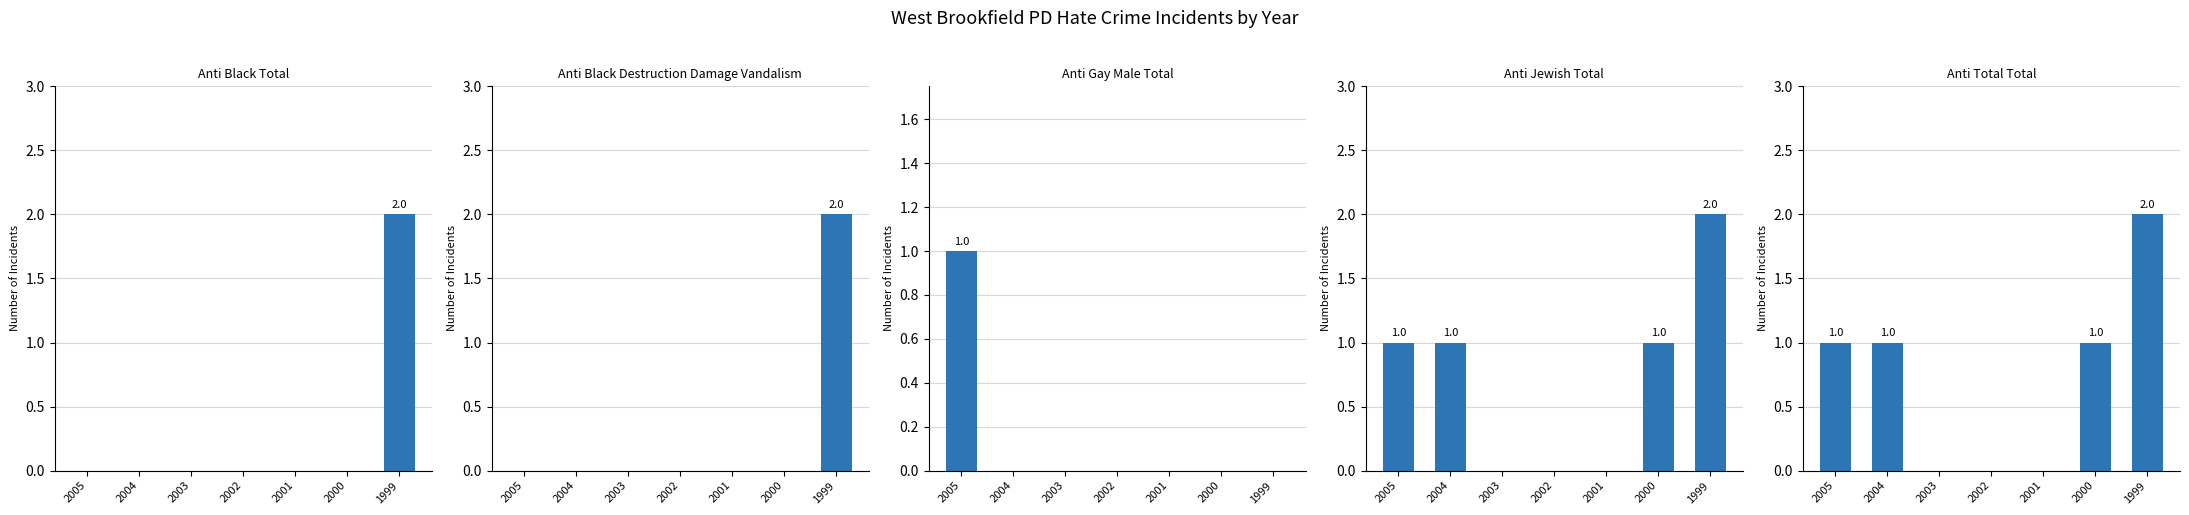

What are all the series names shown in the legend?

anti_black_total, anti_black_destruction_damage_vandalism, anti_gay_male_total, anti_jewish_total, anti_total_total